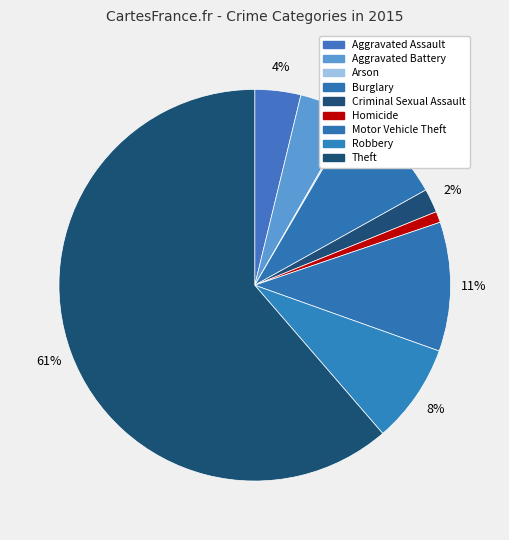

To the nearest percent, what is the difference between the largest and smallest slice percentages?

61%